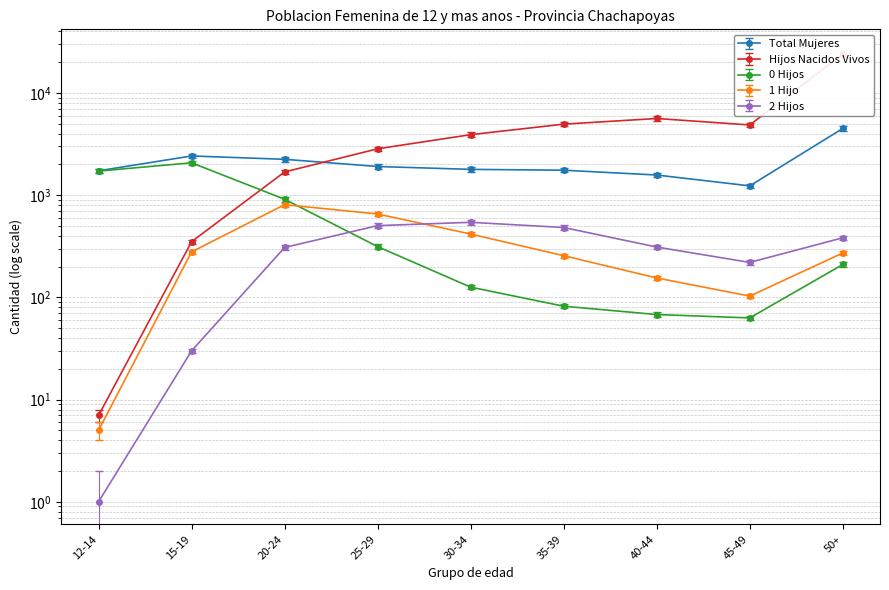

What is the difference between the 1 Hijo values at 40-44 and 45-49?

52.0